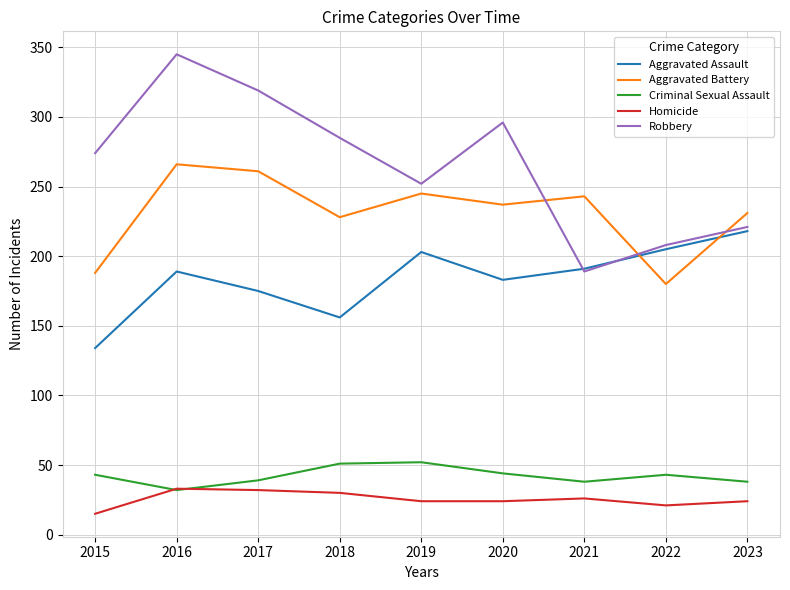

What is the sum of all Criminal Sexual Assault values?

380